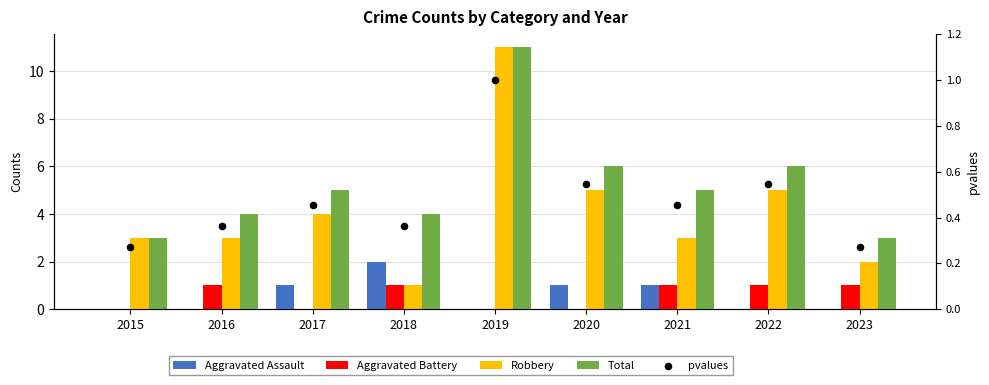

Which series contains the highest Y value?

Robbery